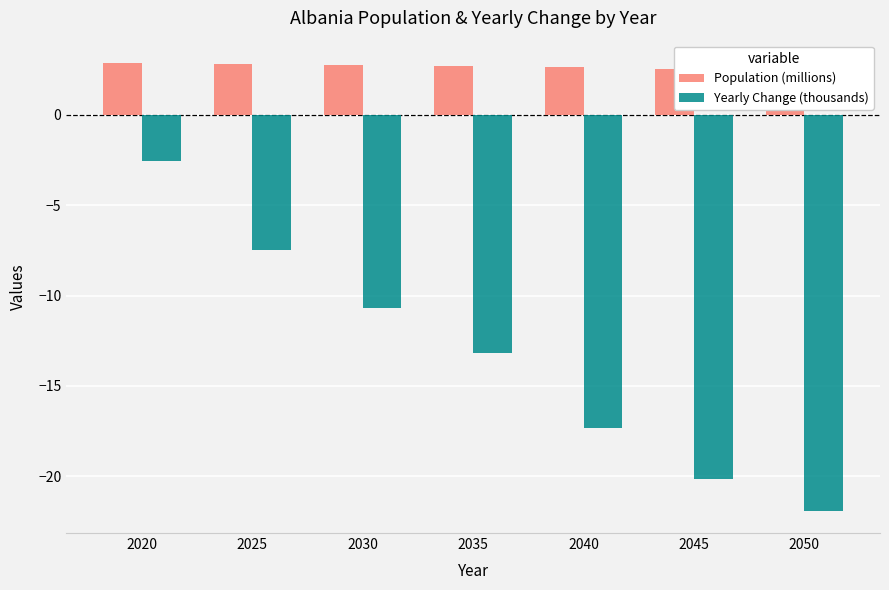

Count the Population (millions) values in the range 2 to 3.

7